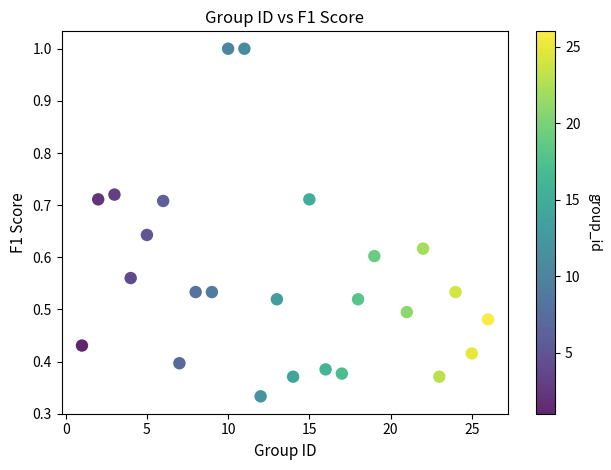

What is the range of X values (max minus min)?

25.0